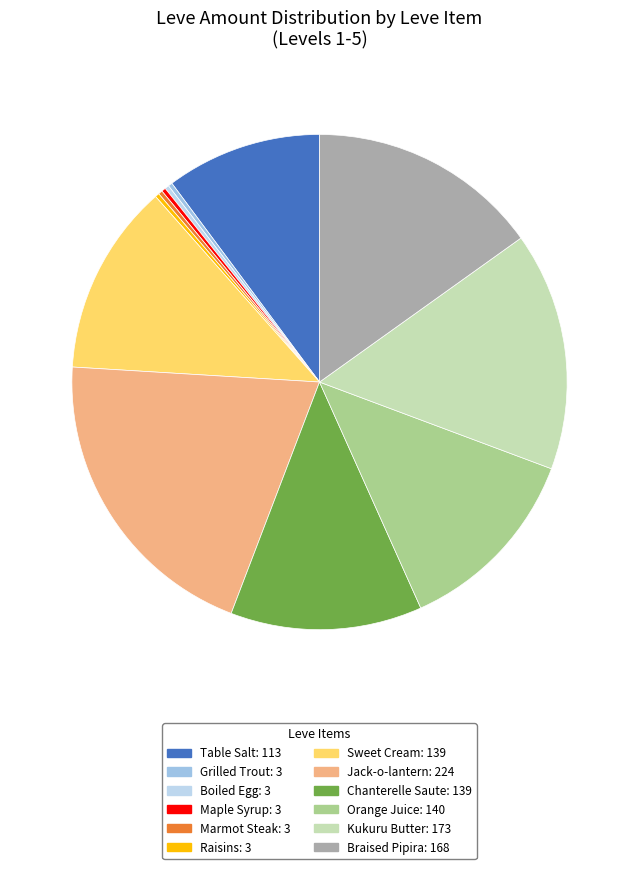

What portion of the pie excludes Kukuru Butter?

84.4%